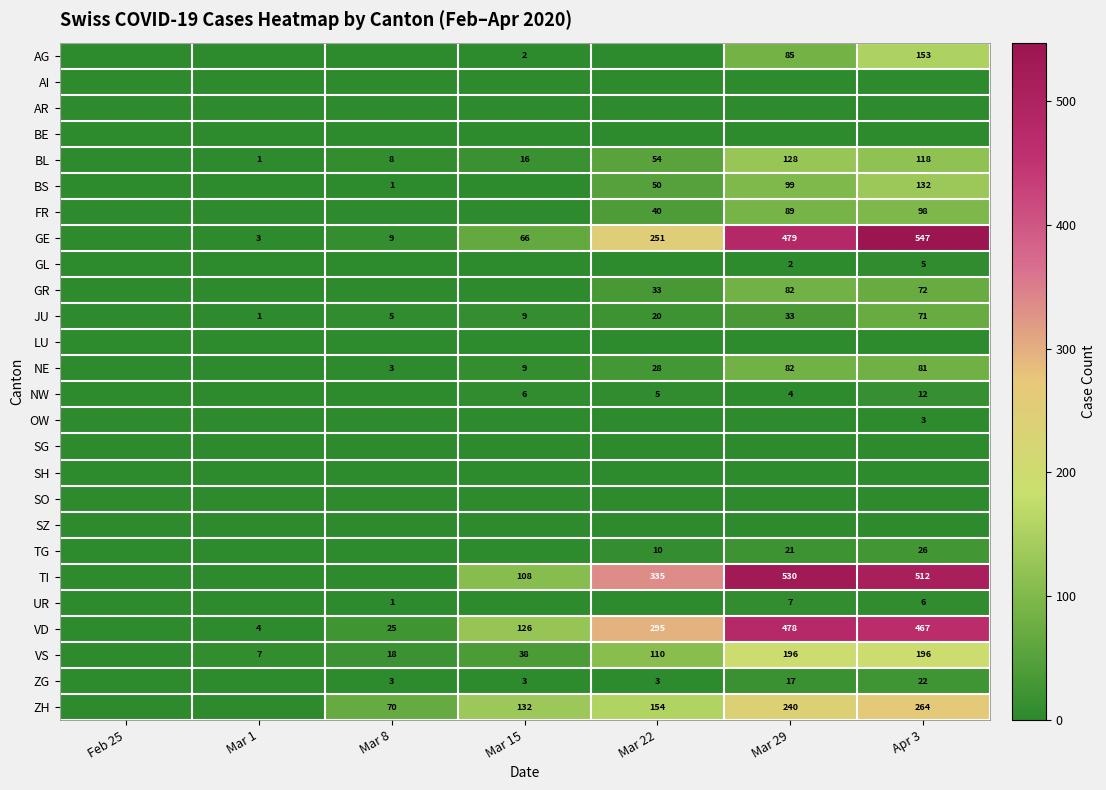

What is the difference between the TG values at Mar 22 and Apr 3?

16